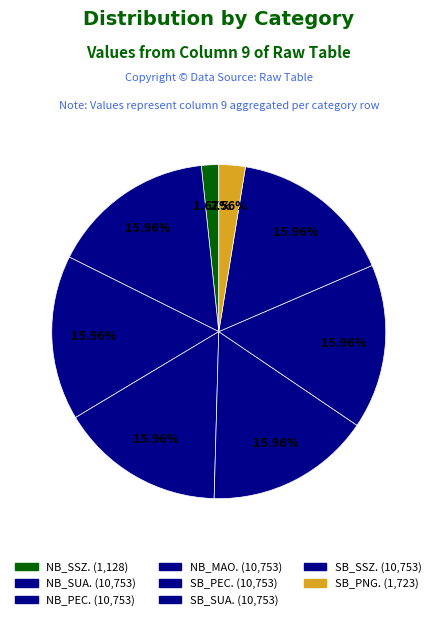

Which slice is the largest?

NB_SUA.